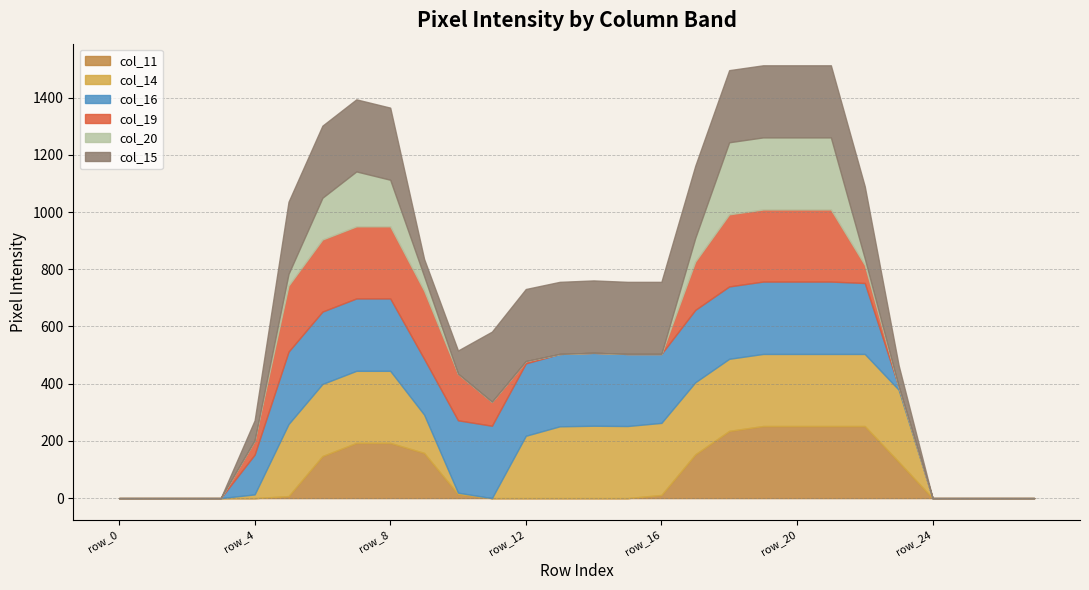

Which has a higher value, row_20 or row_17?

row_20